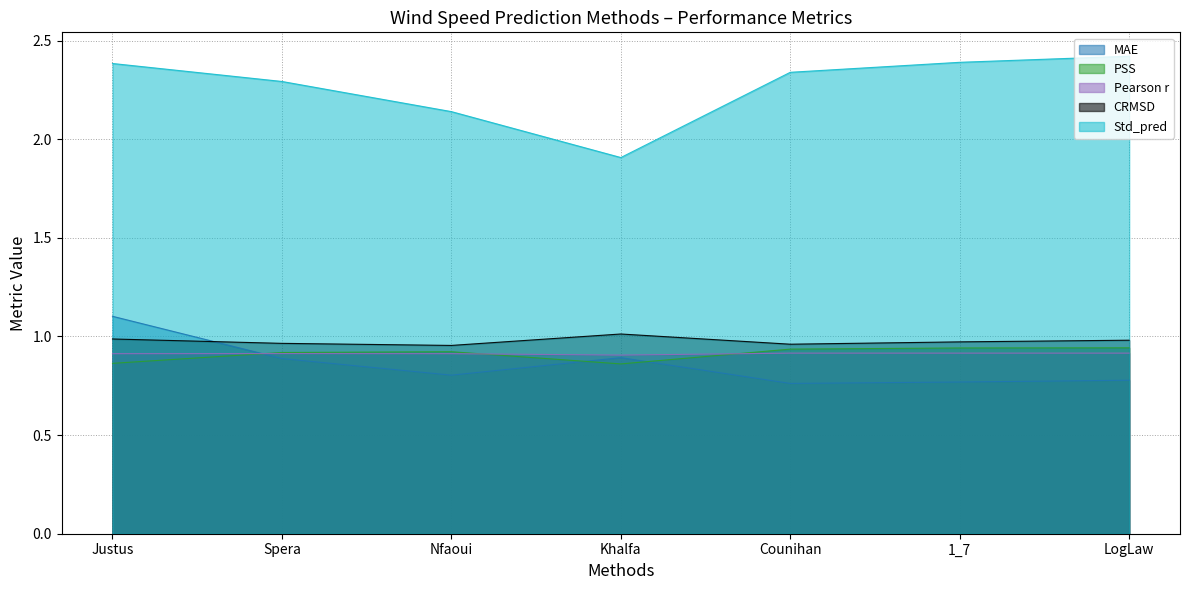

What are all the series names shown in the legend?

MAE, PSS, Pearson r, CRMSD, Std_pred